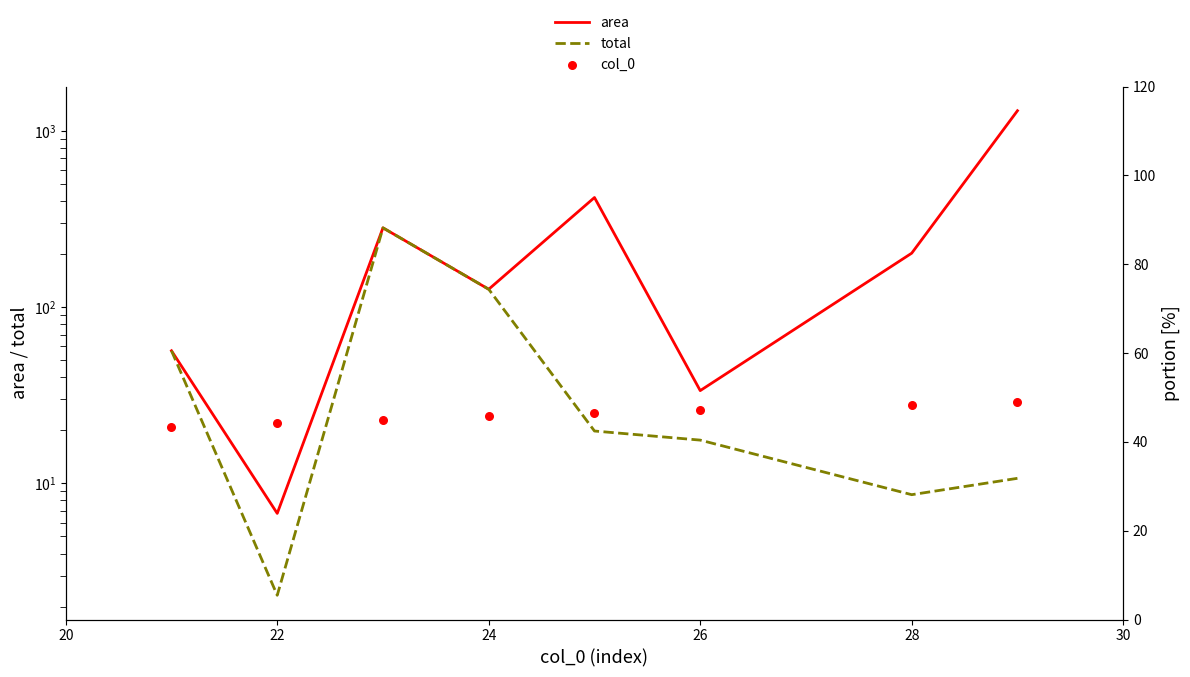

Which series reaches the maximum Y coordinate?

area